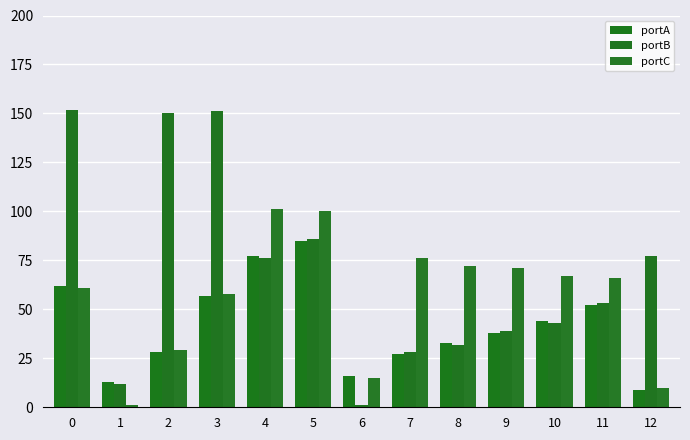

What are all the series names shown in the legend?

portA, portB, portC